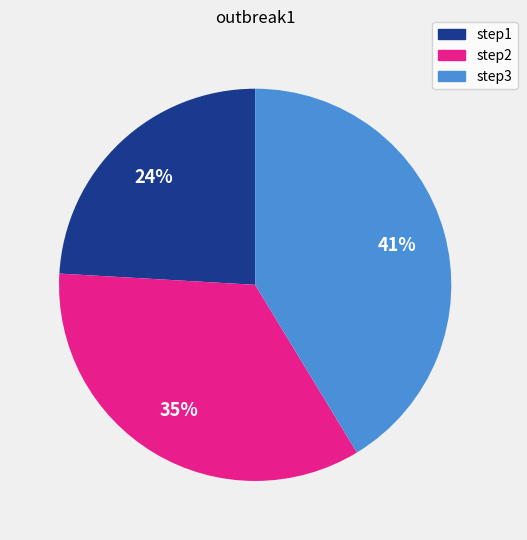

The step2 slice represents 47% of the pie. True or false?

False